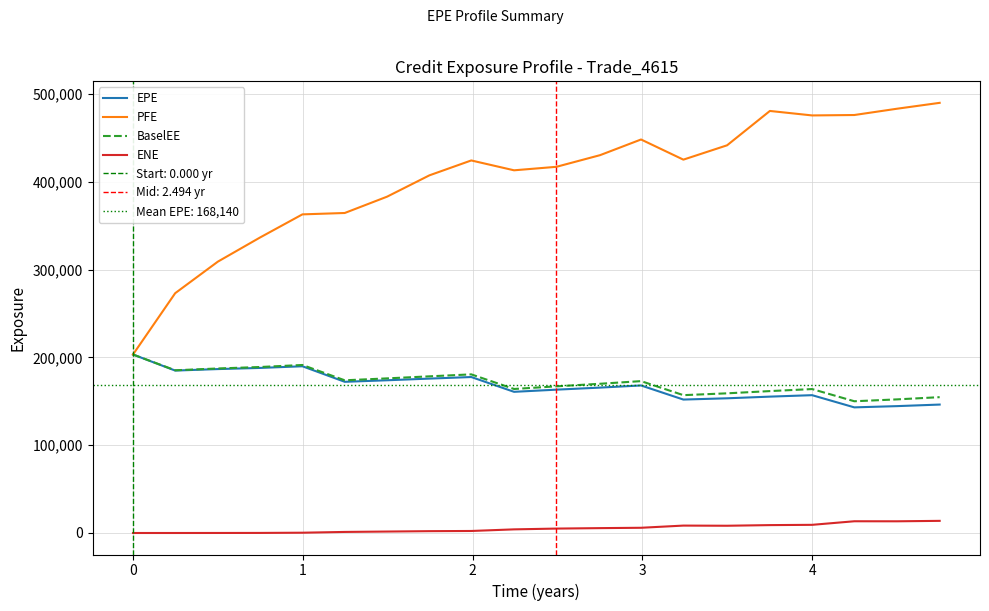

True or false: EPE and BaselEE intersect in this chart.

False